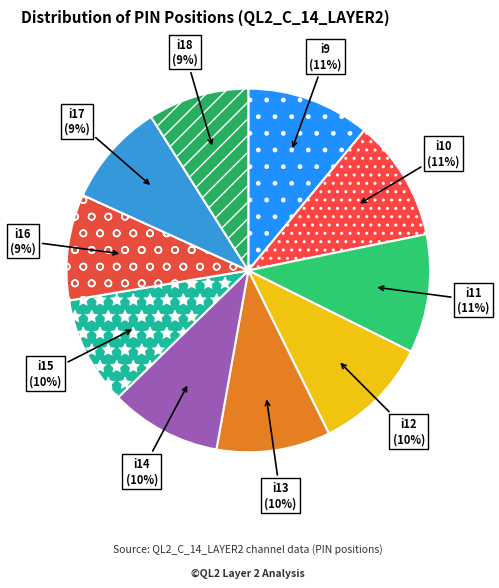

To the nearest percent, what is the difference between the i13 and i16 slice percentages?

1%